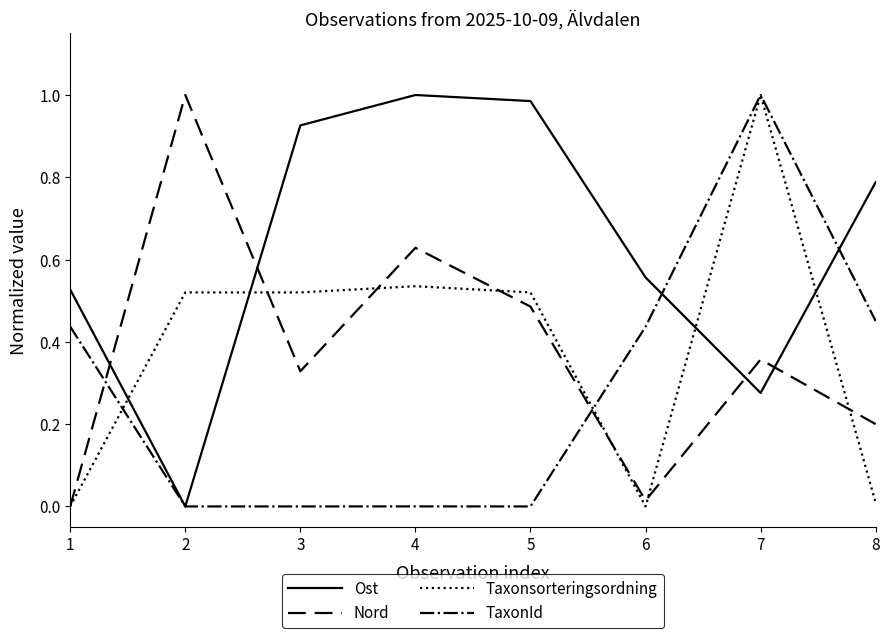

At 4, list the series in order from largest to smallest.

Ost, Nord, Taxonsorteringsordning, TaxonId